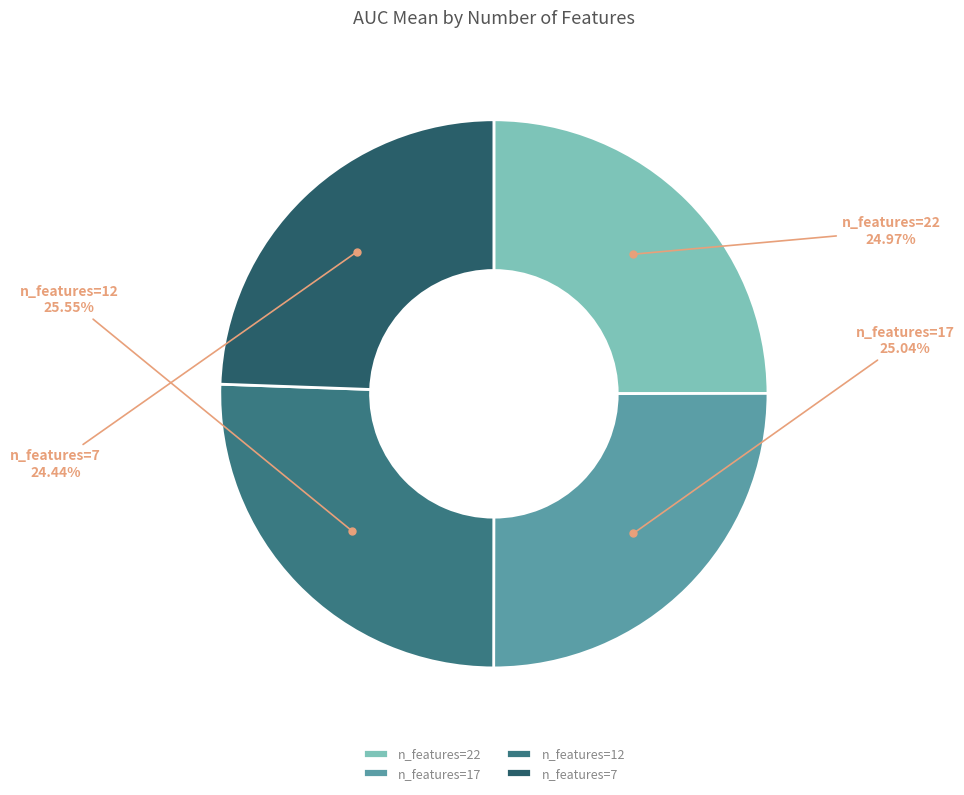

How many slices are in this pie chart?

4